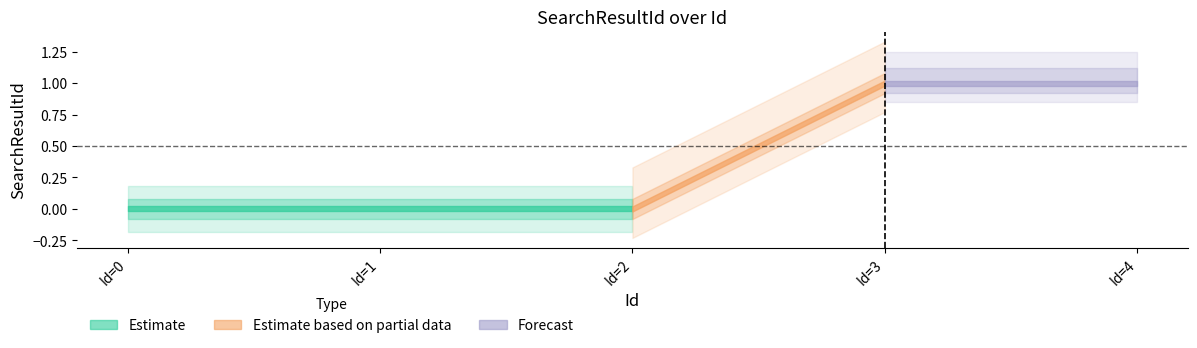

List the series in order of their peak value, lowest first.

Estimate, Estimate based on partial data, Forecast